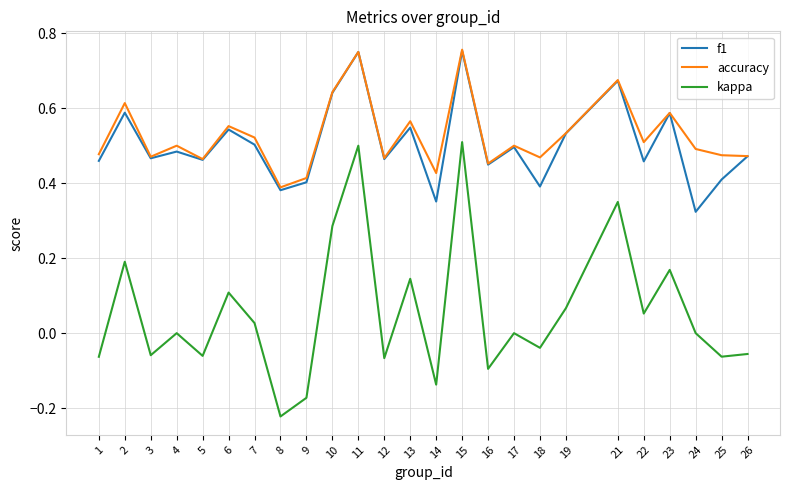

Which category has the lowest value in the f1 series?

24